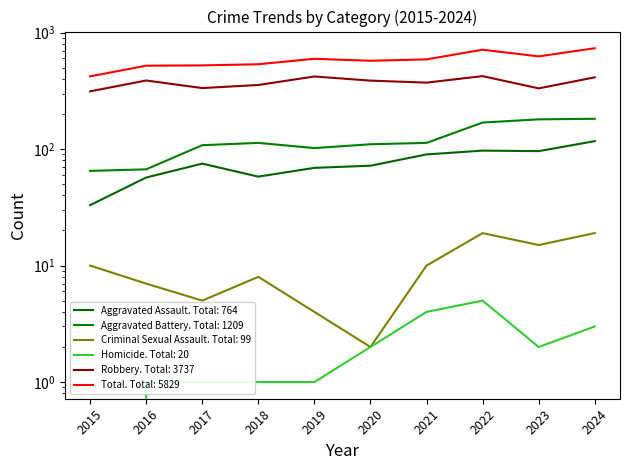

Which category has the highest value across all series?

2024